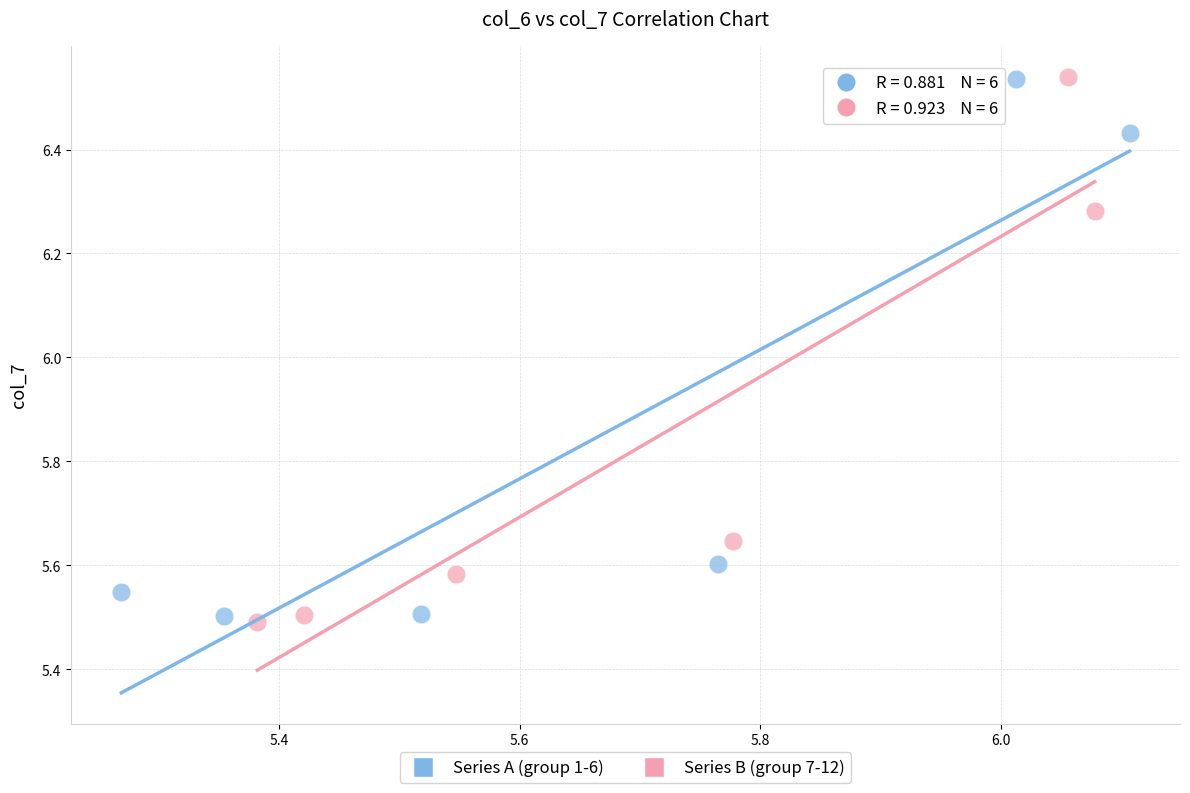

Which series has the largest Y range (max minus min)?

Series B (group 7-12)